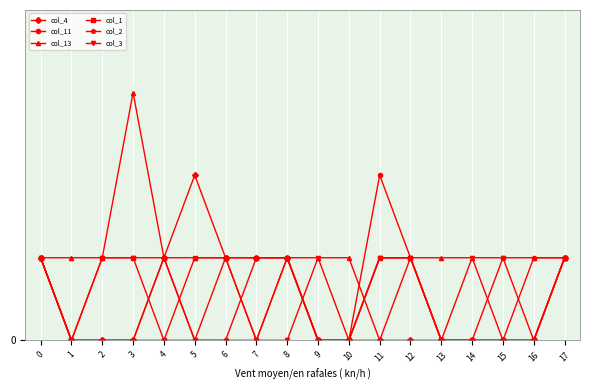

Is this an area chart (filled region under the line)?

No